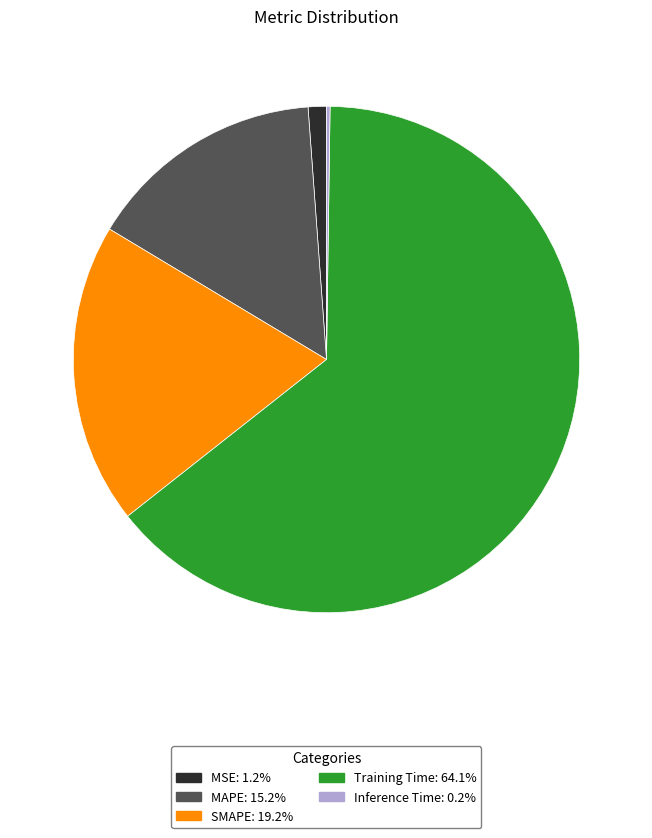

Which has a higher value, MSE or MAPE?

MAPE